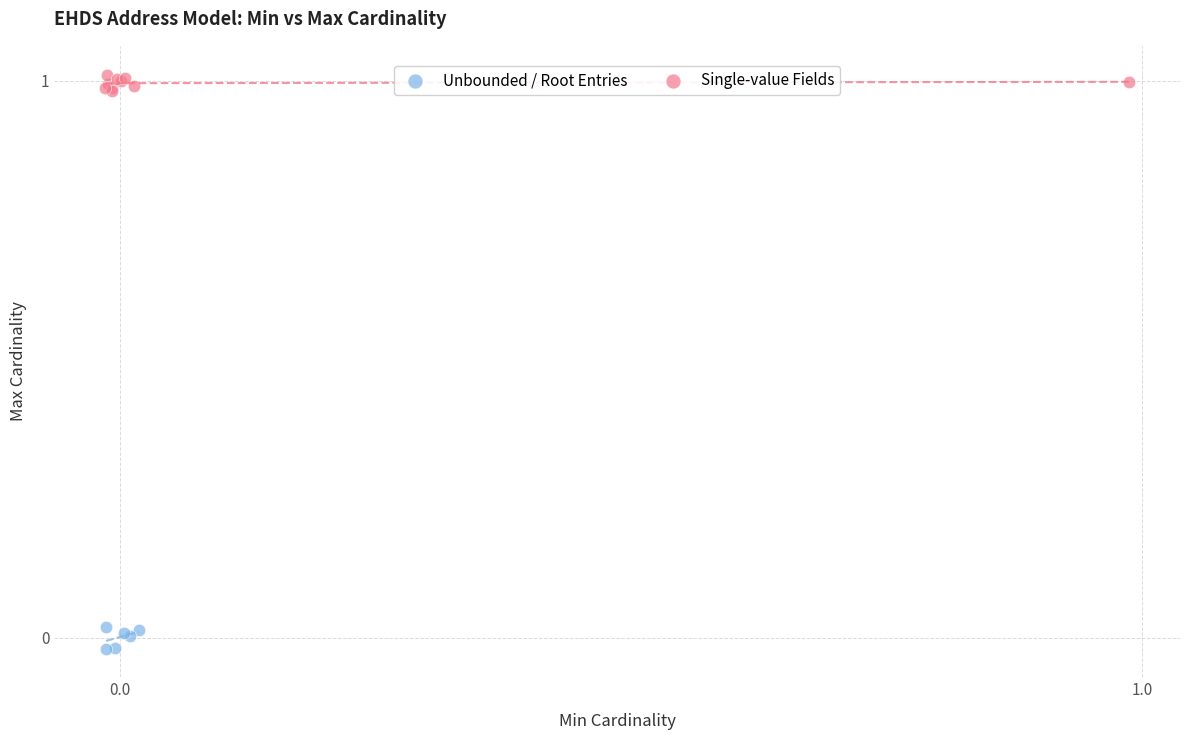

Which series contains the highest Y value?

Single-value Fields